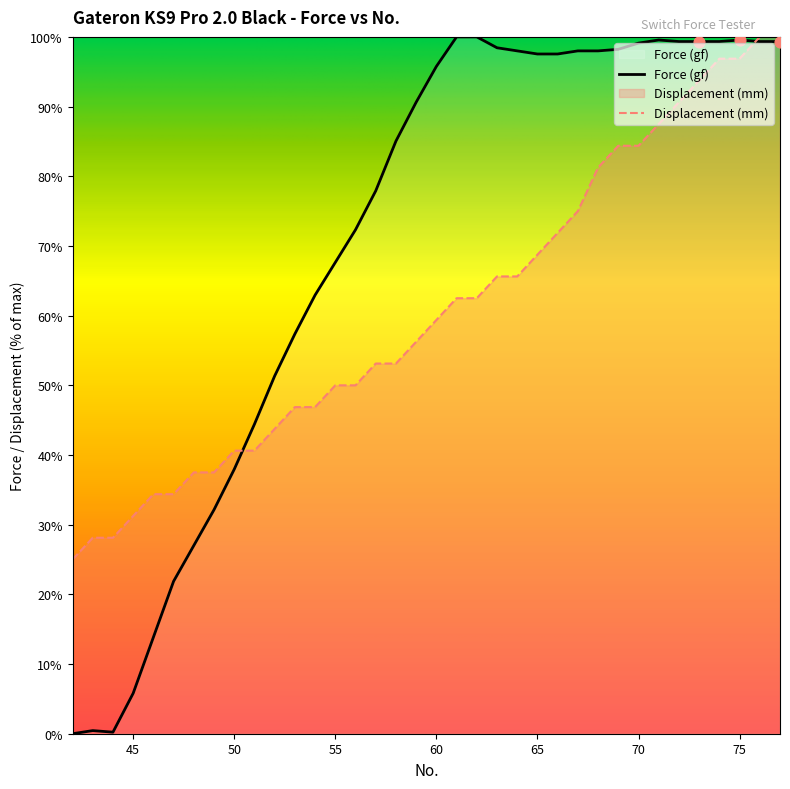

What is the total value across all series at 46?

48.2